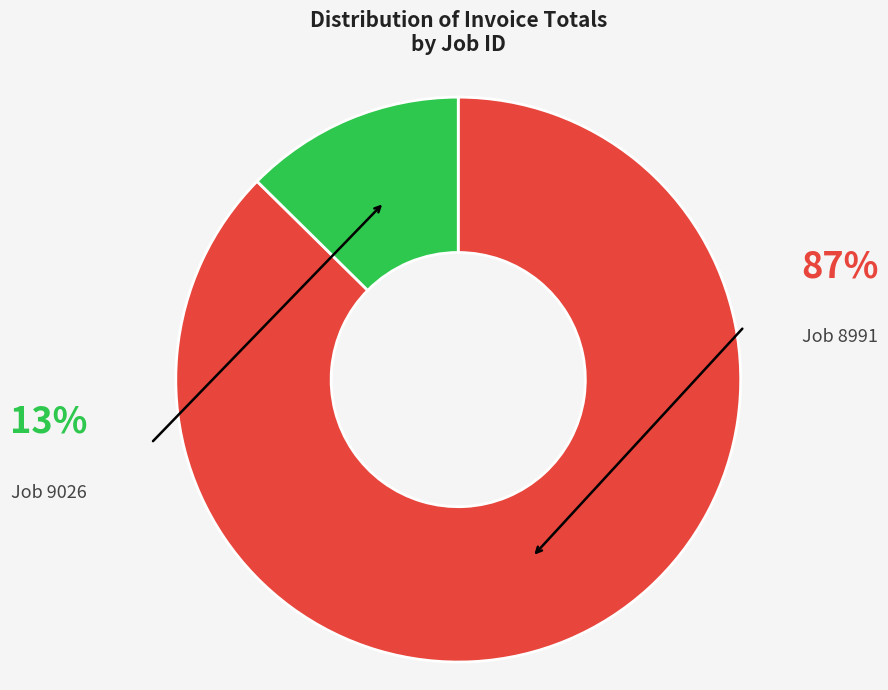

What is the smallest slice in the pie chart?

9026